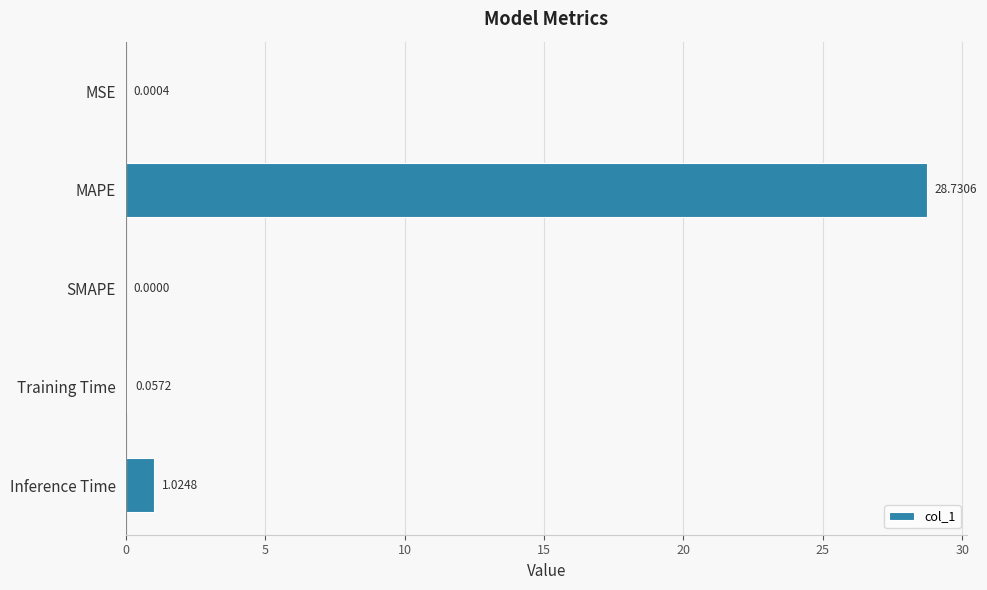

What is the sum of the values at MAPE and MSE?

28.7